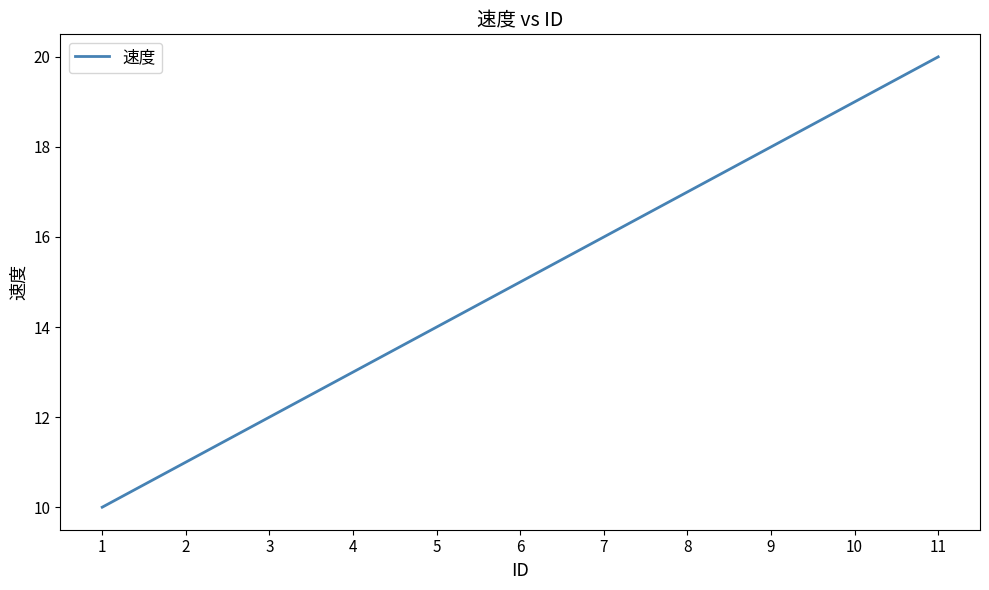

What is the approximate value at 6, to the nearest 5?

15